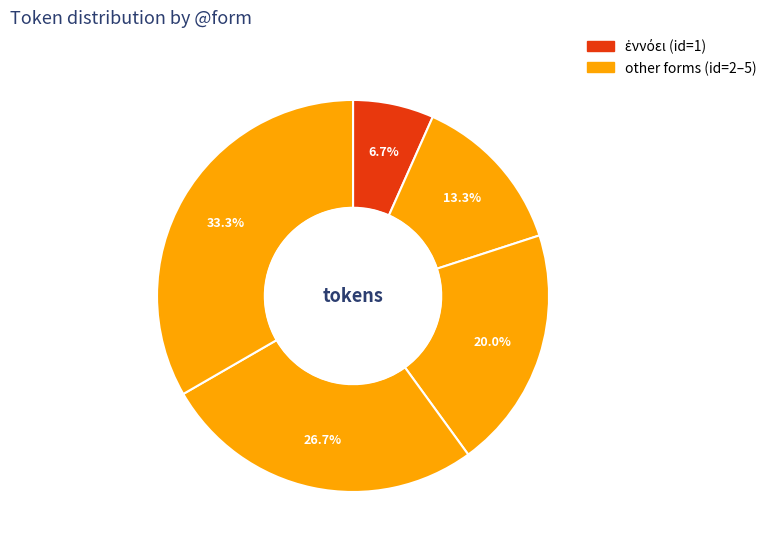

Which slice is the smallest?

ἐννόει